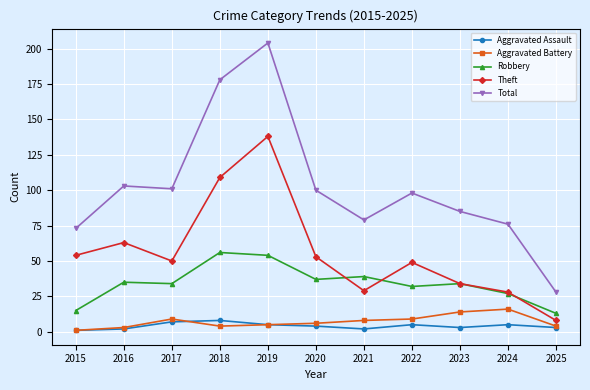

At which label does Robbery reach its minimum?

2025